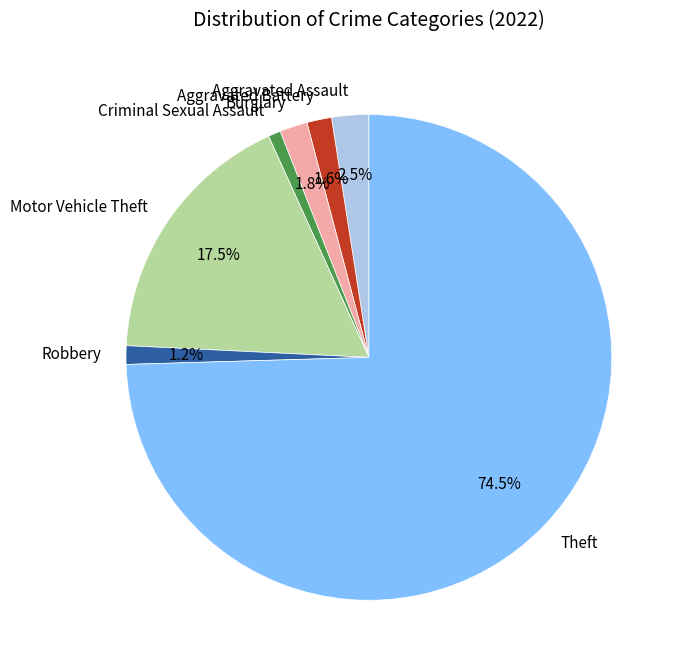

To the nearest percent, what is the difference between the largest and smallest slice percentages?

74%